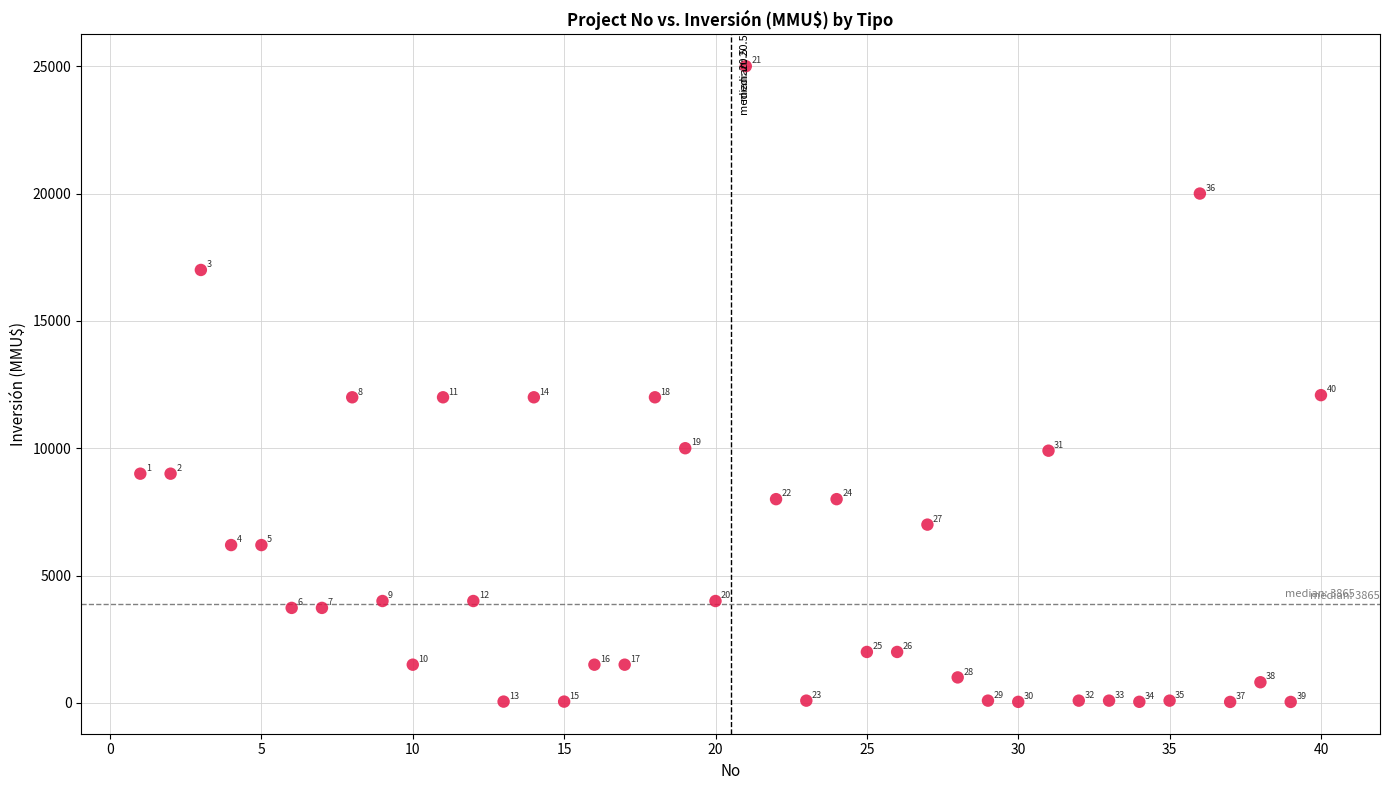

What is the range of X values (max minus min)?

39